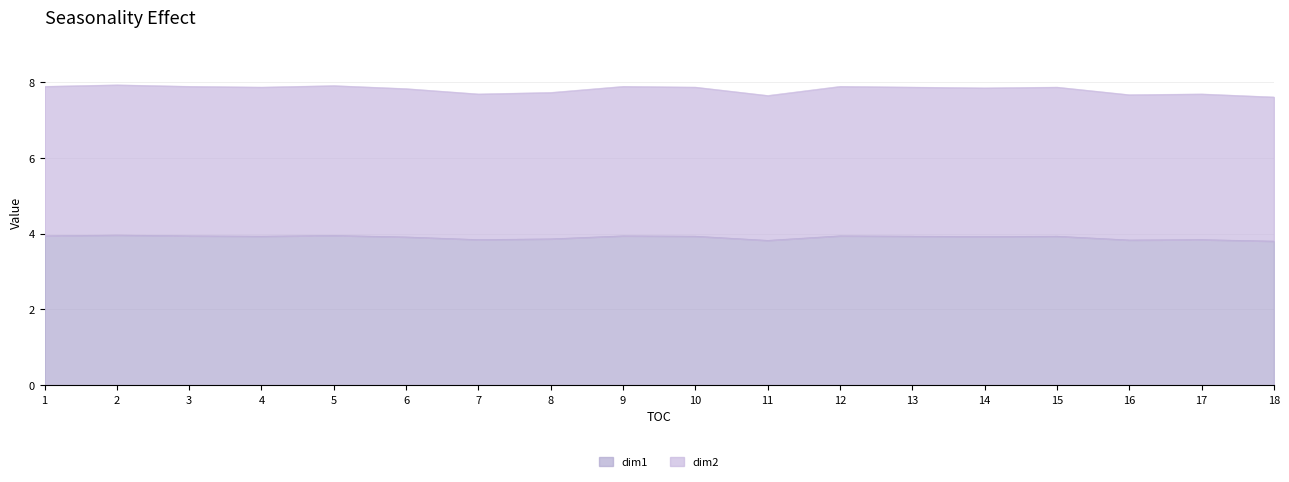

How many lines are shown in the chart?

2